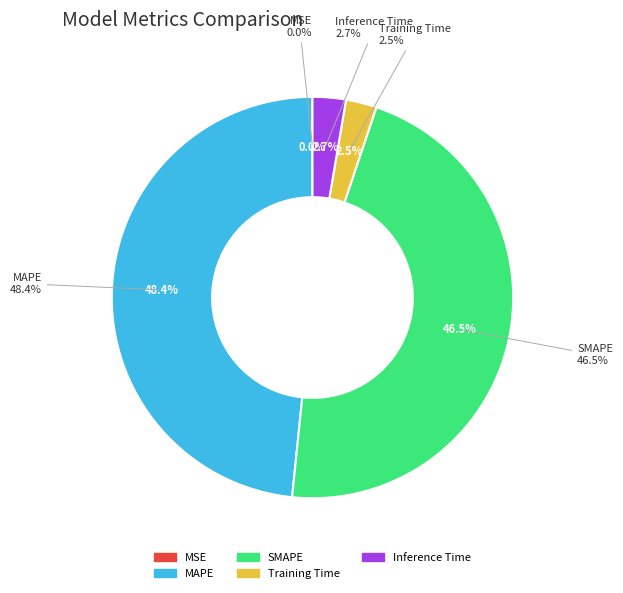

To the nearest percent, what is the difference between the largest and smallest slice percentages?

48%